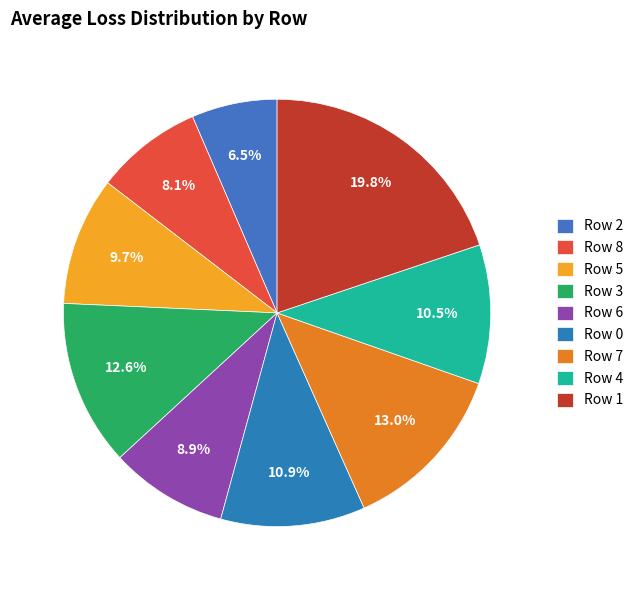

How many slices are in this pie chart?

9